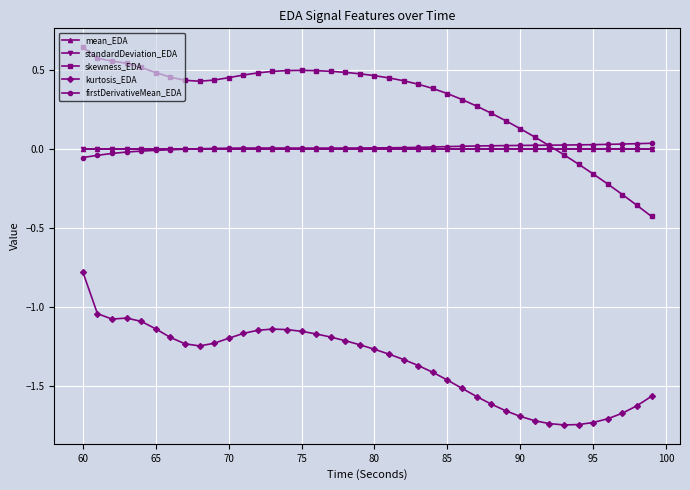

Which series has the largest total across all categories?

skewness_EDA